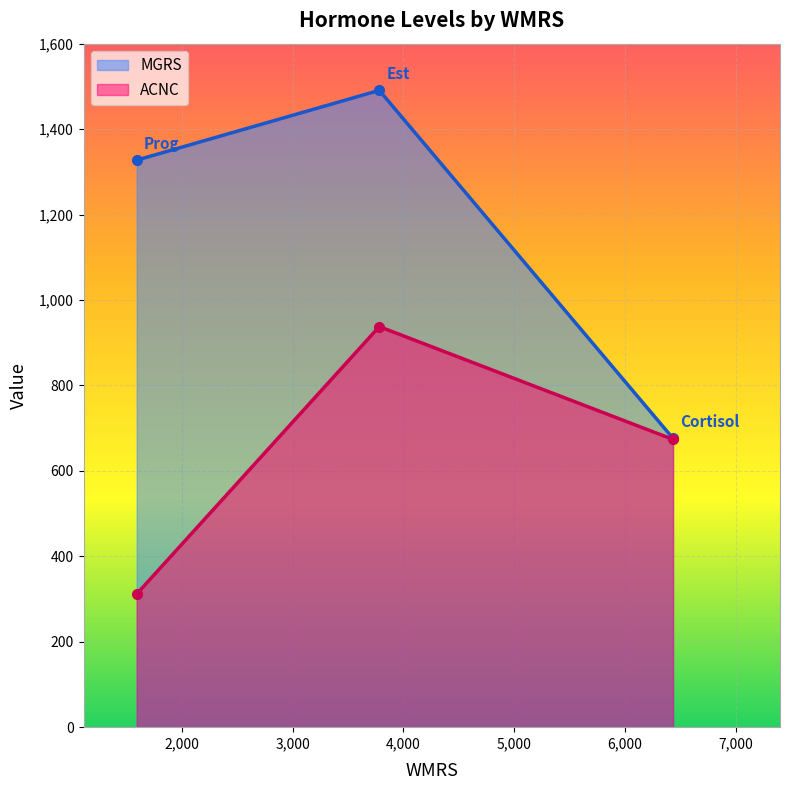

What is the average value of the ACNC series?

641.0